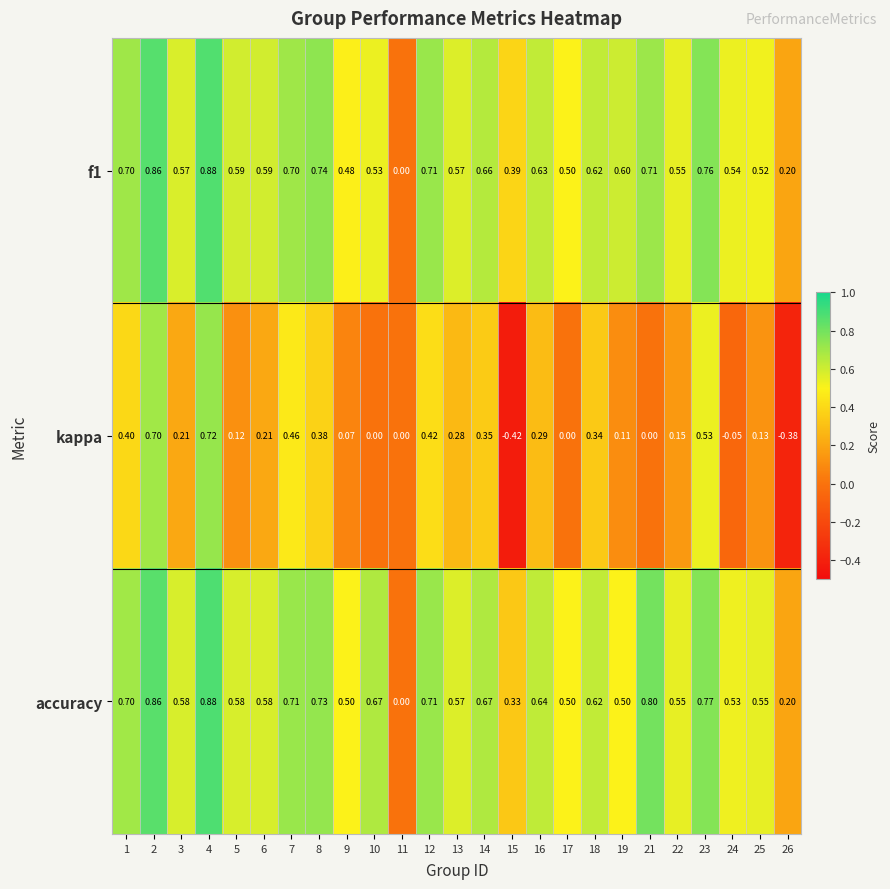

Which series has the largest range (max minus min)?

kappa